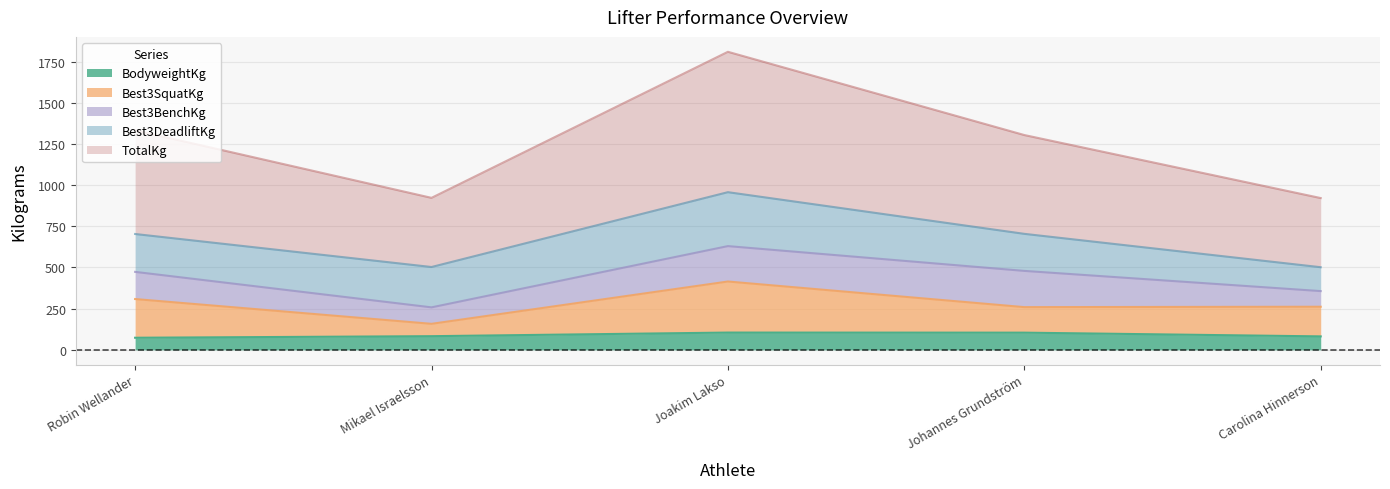

At which category is the sum across all series the highest?

Joakim Lakso